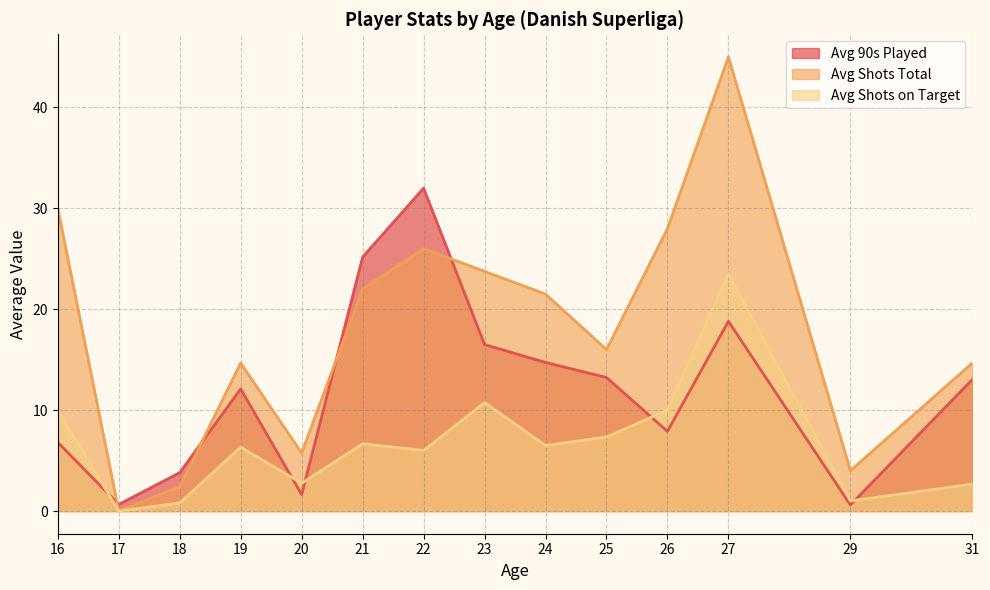

What is the average value of the Avg Shots on Target series?

6.7